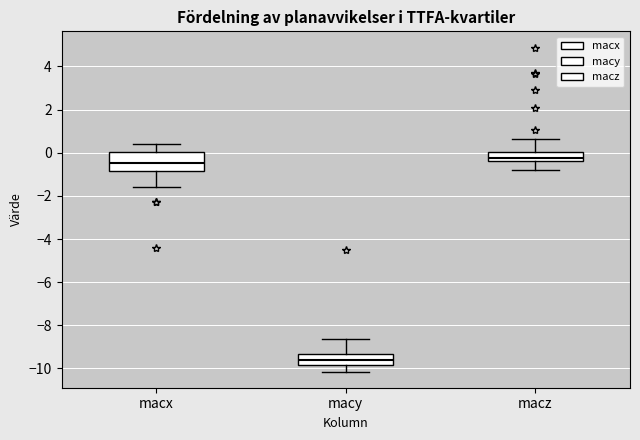

Reading left to right, read every box against the y-axis: the position of its median line, the range the box covers, and the ends of its whiskers. The values are not printed on the chart, so give them approximately, as read against the axis.

macx: median -0.4, box -0.8 to 0.0, whiskers -1.6 to 0.4
macy: median -9.6, box -9.8 to -9.4, whiskers -10.2 to -8.6
macz: median -0.2, box -0.4 to 0.0, whiskers -0.8 to 0.6